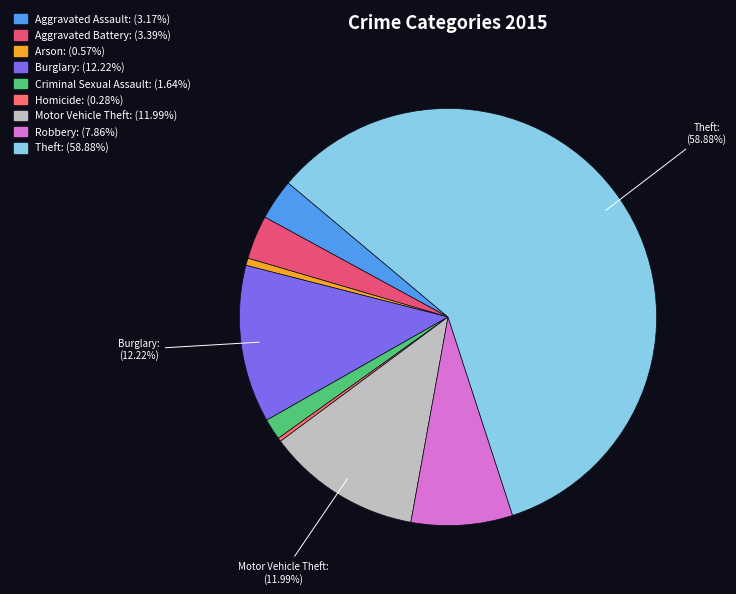

Rank the categories by value from lowest to highest.

Homicide, Arson, Criminal Sexual Assault, Aggravated Assault, Aggravated Battery, Robbery, Motor Vehicle Theft, Burglary, Theft